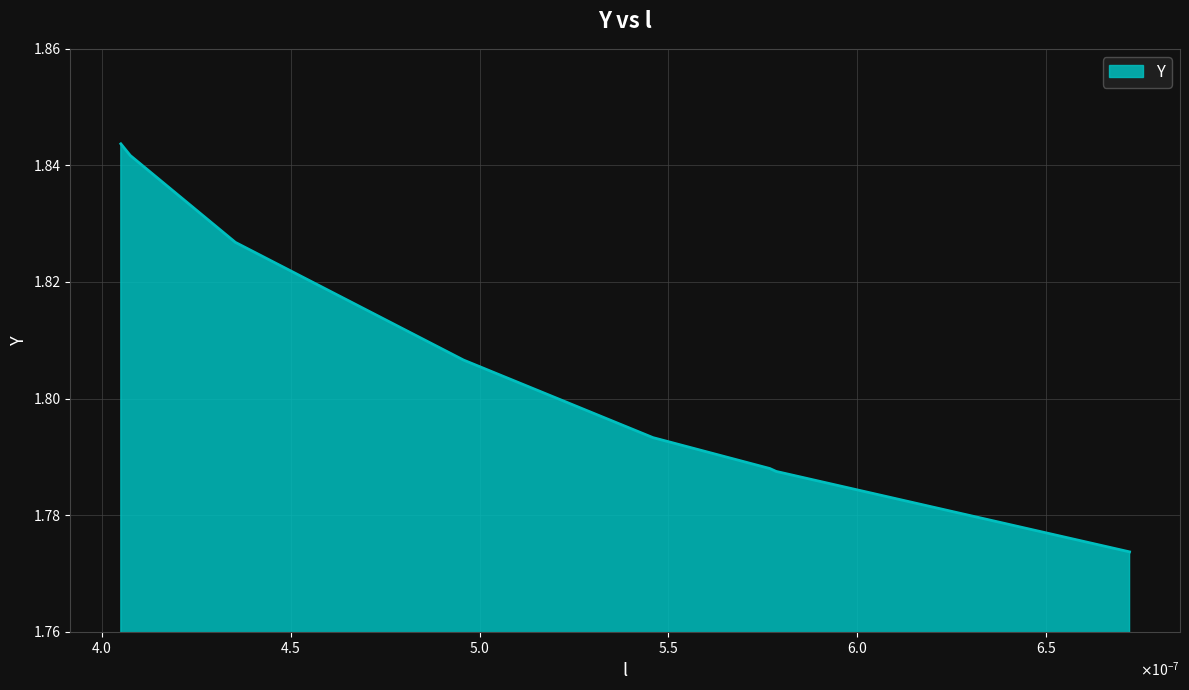

How many lines are shown in the chart?

1